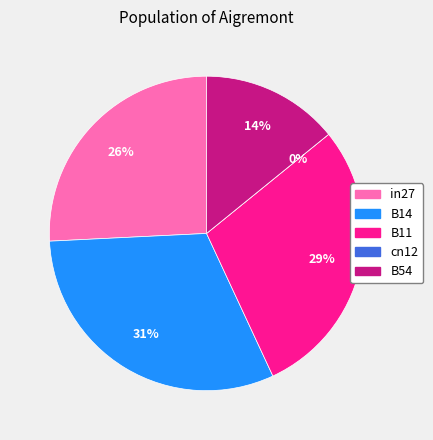

Rank the categories by value from lowest to highest.

cn12, B54, in27, B11, B14